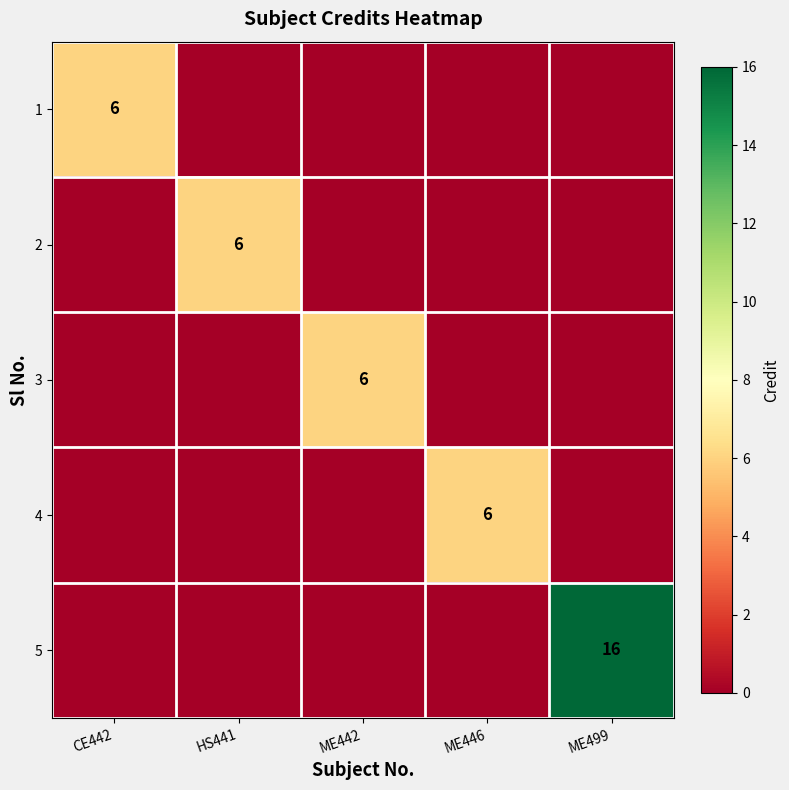

Which has a higher value, ME446 or ME442?

ME446